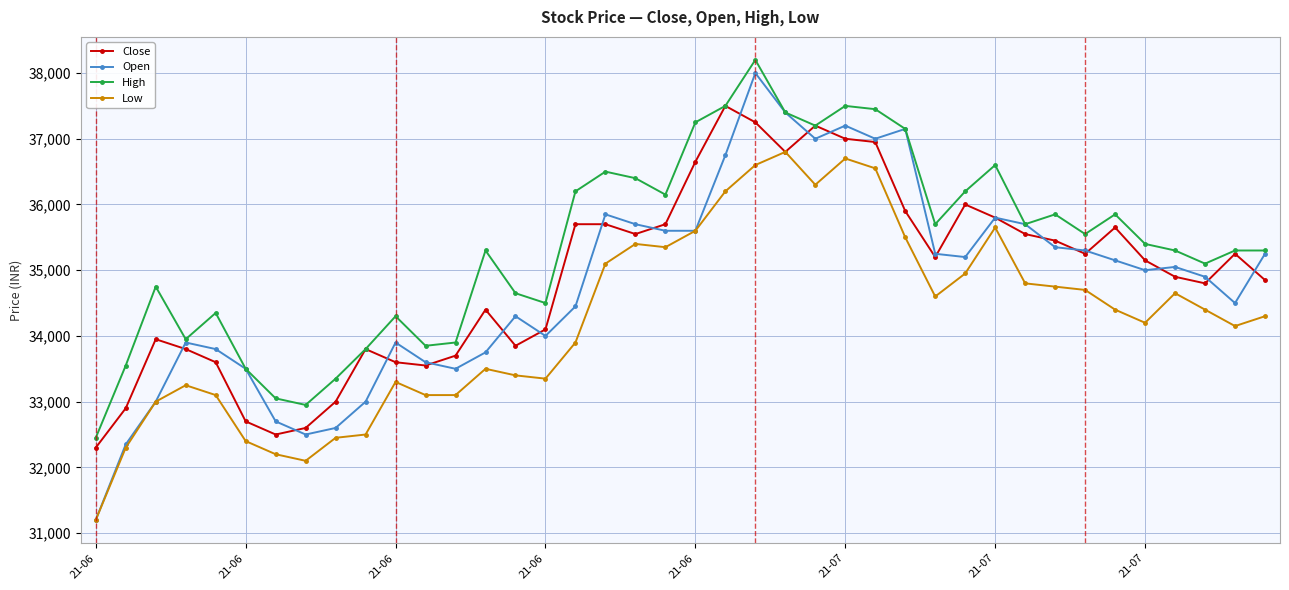

What is the smallest value displayed?

31200